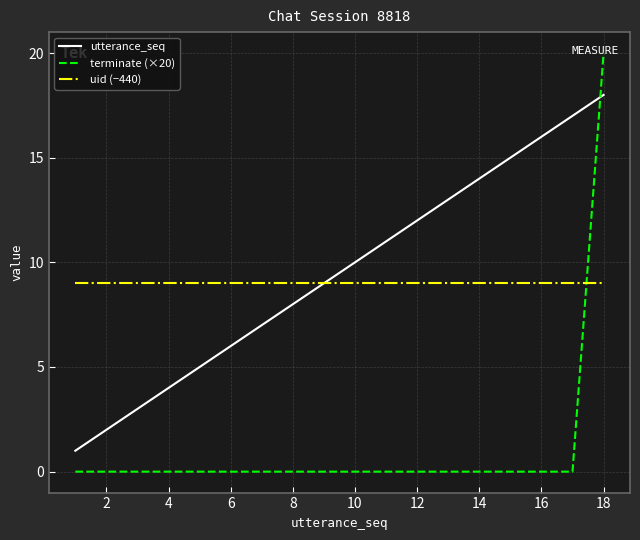

Which series has the largest range (max minus min)?

terminate (×20)